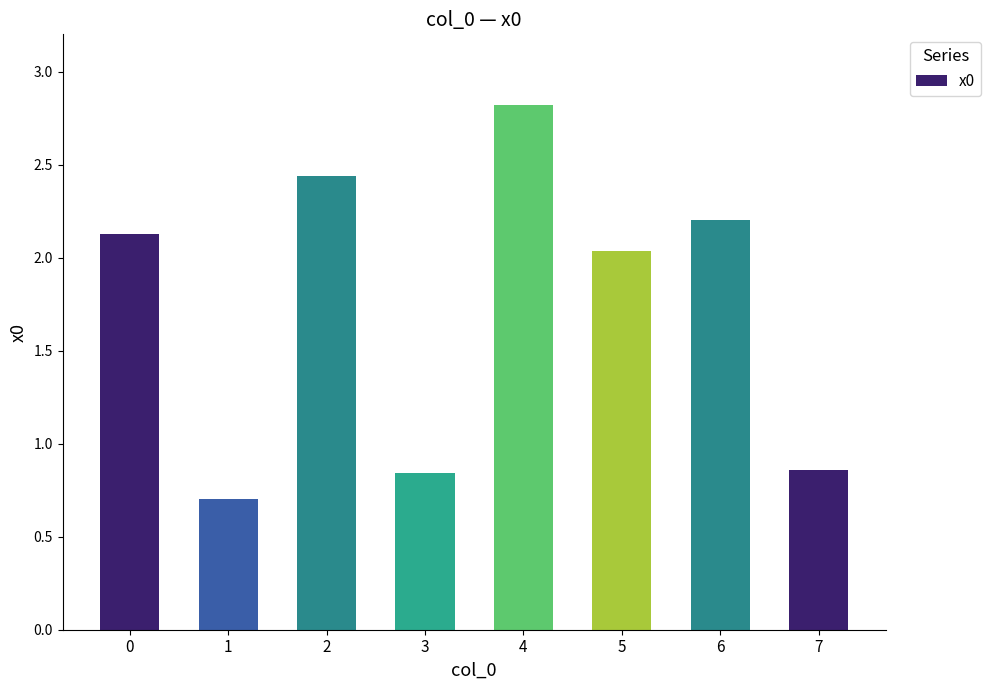

Is it true that the value at 6 is 1.2?

False